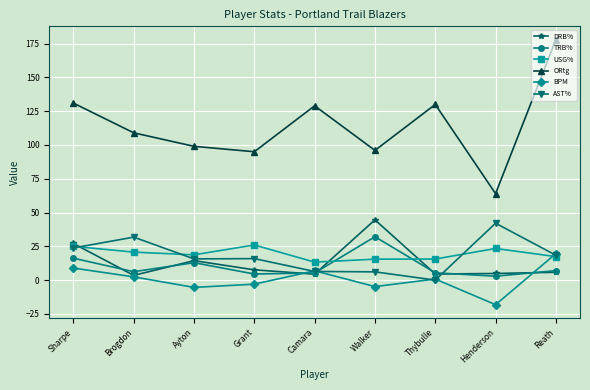

After their last crossing, which series has the higher values: USG% or TRB%?

USG%